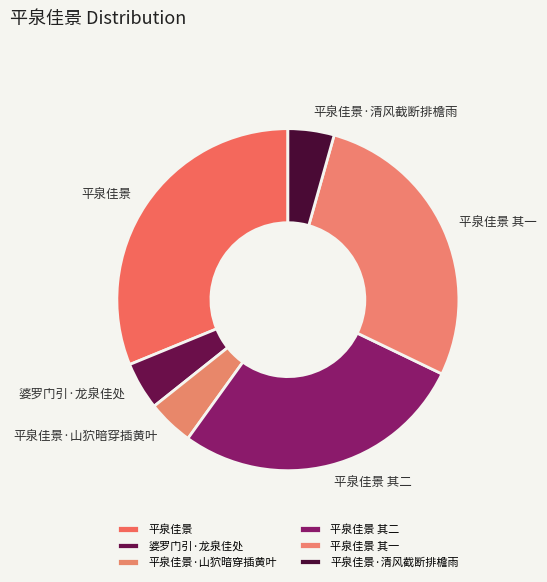

Is there a majority slice in this chart?

No